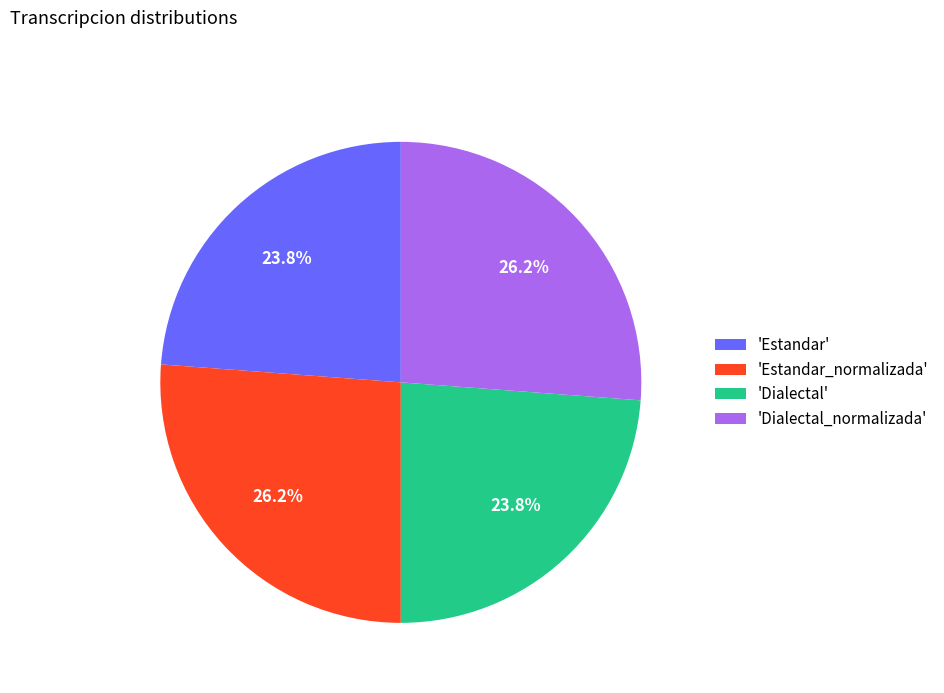

What portion of the pie excludes 'Dialectal_normalizada'?

73.8%